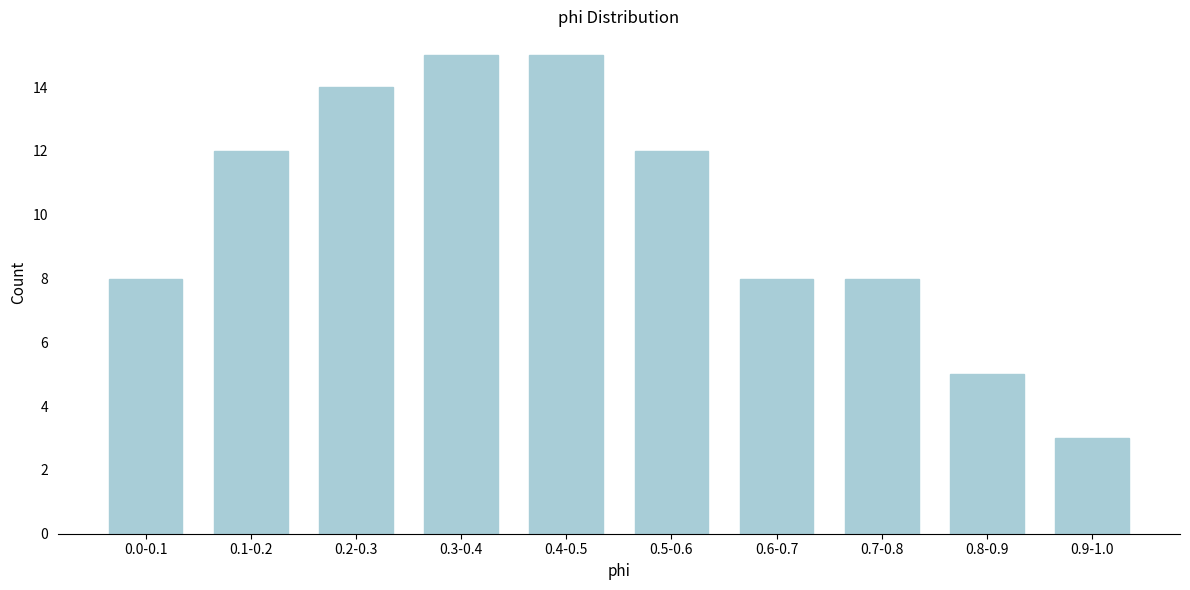

Reading left to right, extract all data points from this chart.

0.0-0.1=8	0.1-0.2=12	0.2-0.3=14	0.3-0.4=15	0.4-0.5=15	0.5-0.6=12	0.6-0.7=8	0.7-0.8=8	0.8-0.9=5	0.9-1.0=3